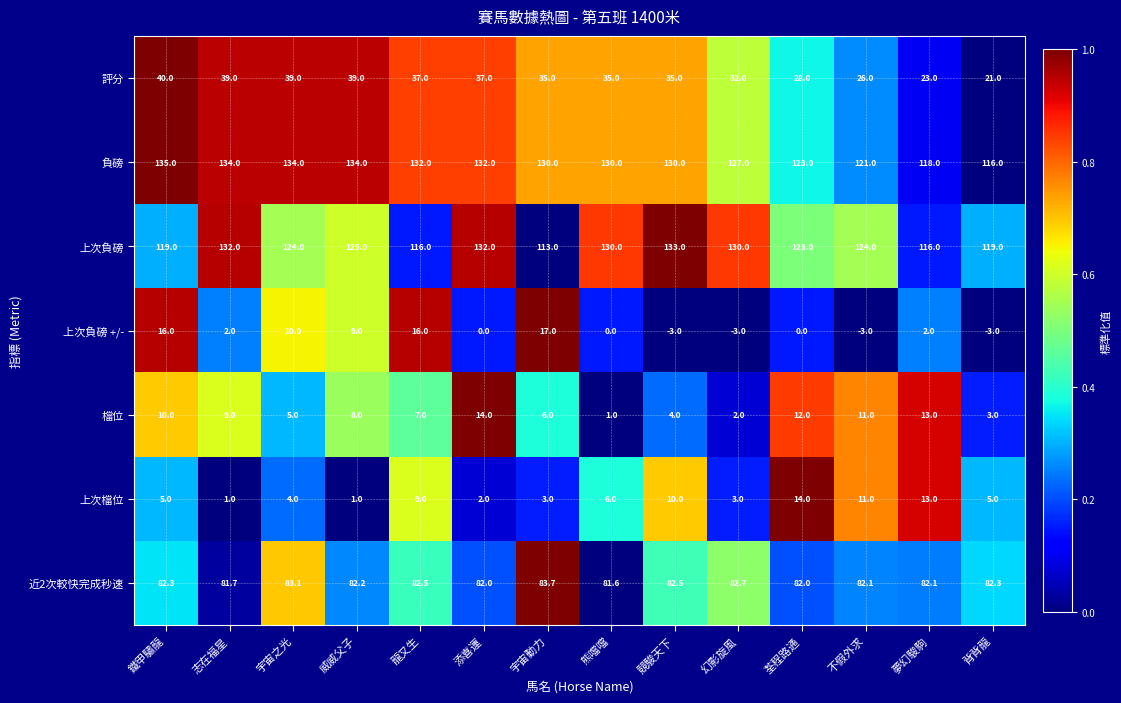

The 上次檔位 series shows 1.0 at 志在福星. True or false?

True